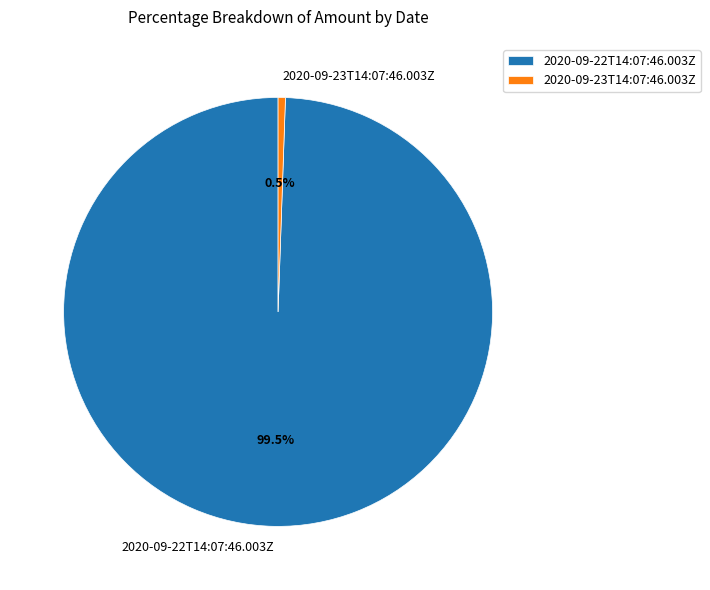

Rank the categories by value from highest to lowest.

2020-09-22T14:07:46.003Z, 2020-09-23T14:07:46.003Z